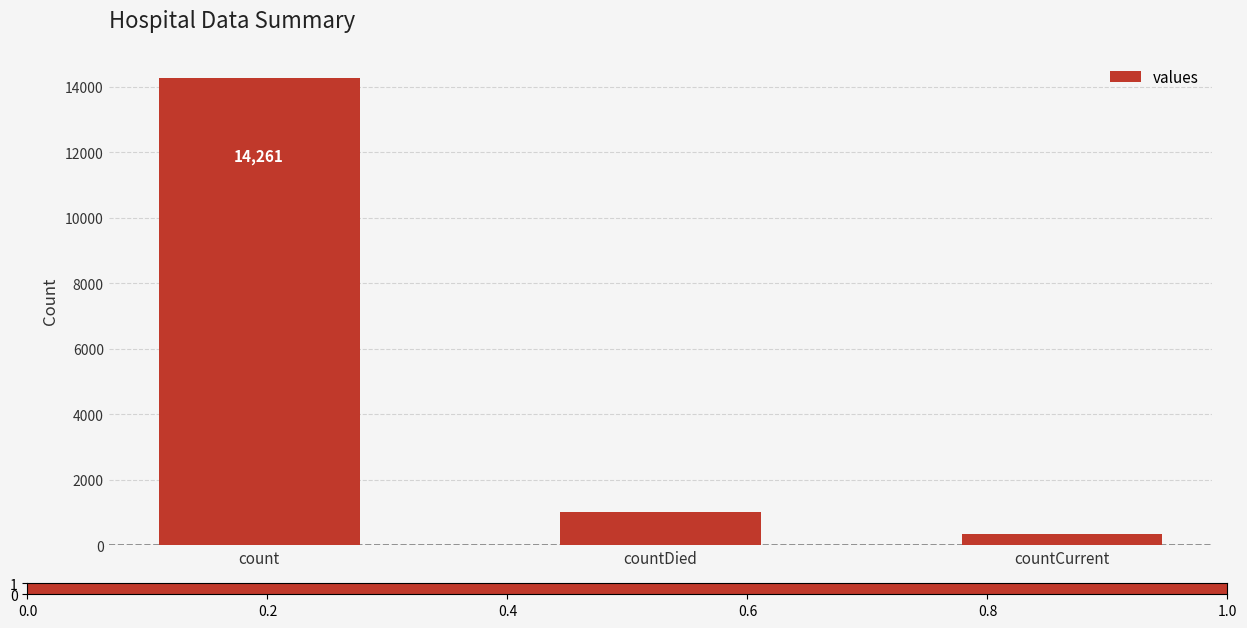

Reading left to right, extract all data points from this chart.

count=14261	countDied=1017	countCurrent=335